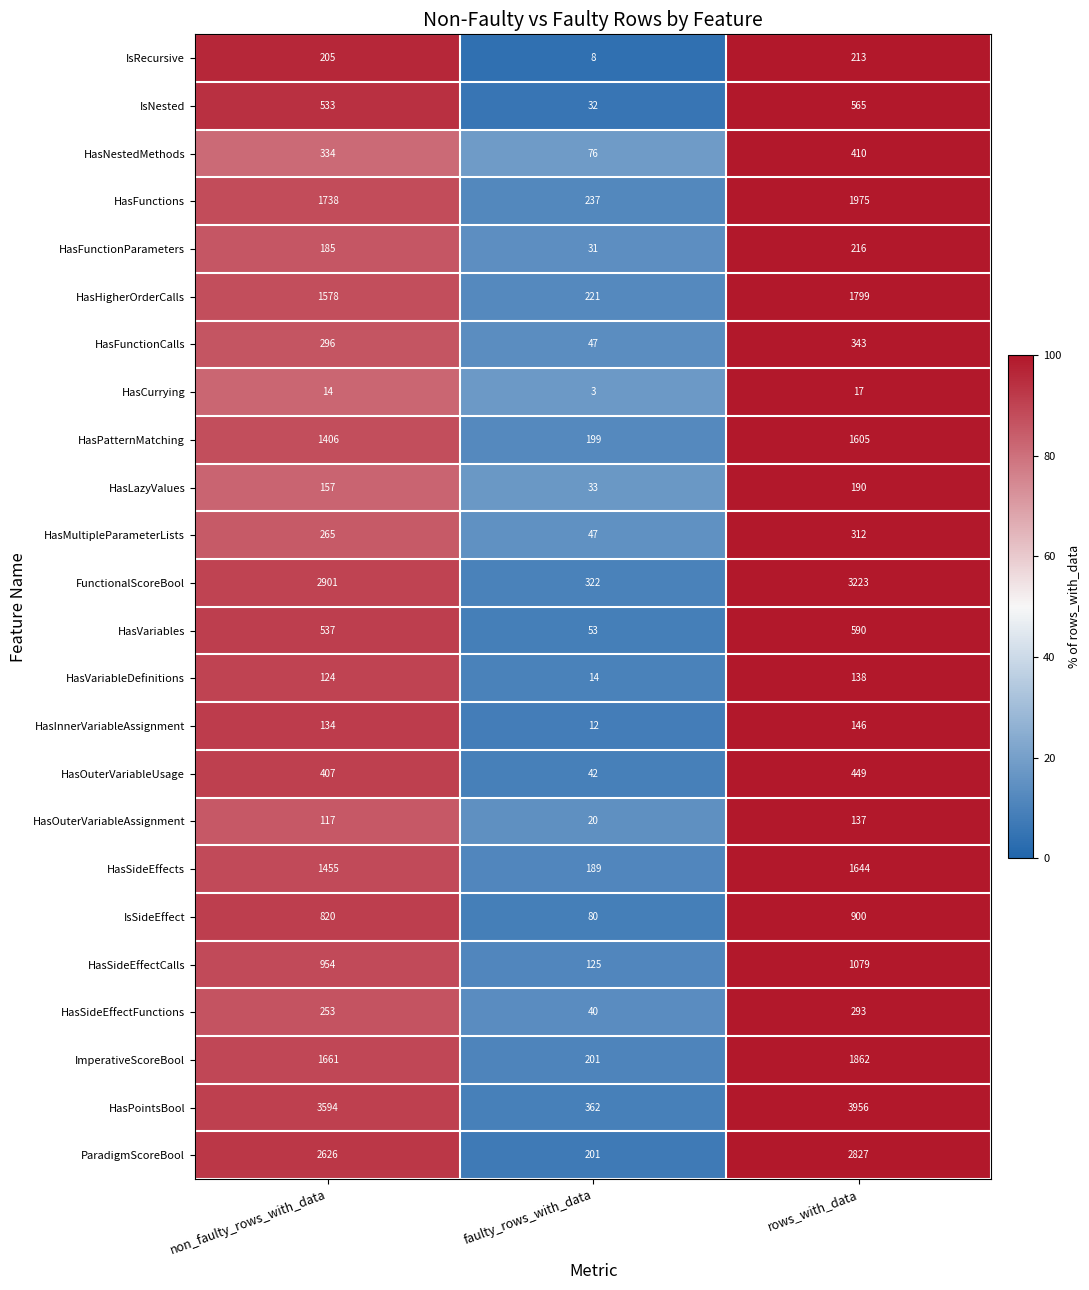

Which series has the widest spread of values?

HasPointsBool